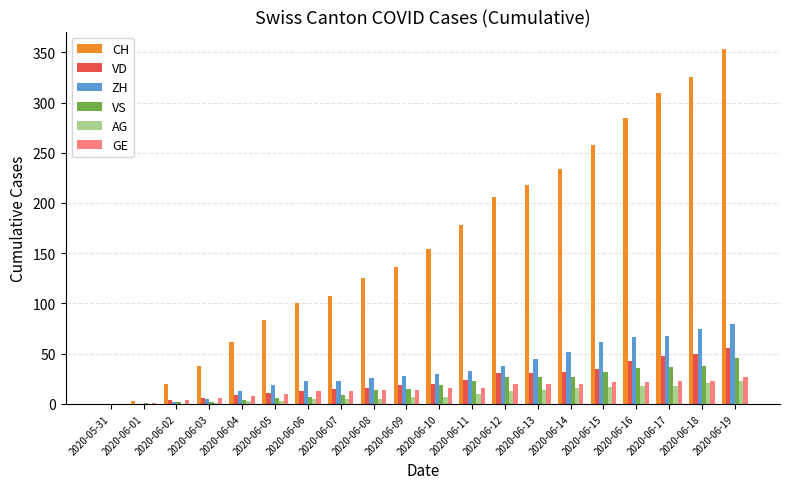

The VS series shows 23 at 2020-06-11. True or false?

True